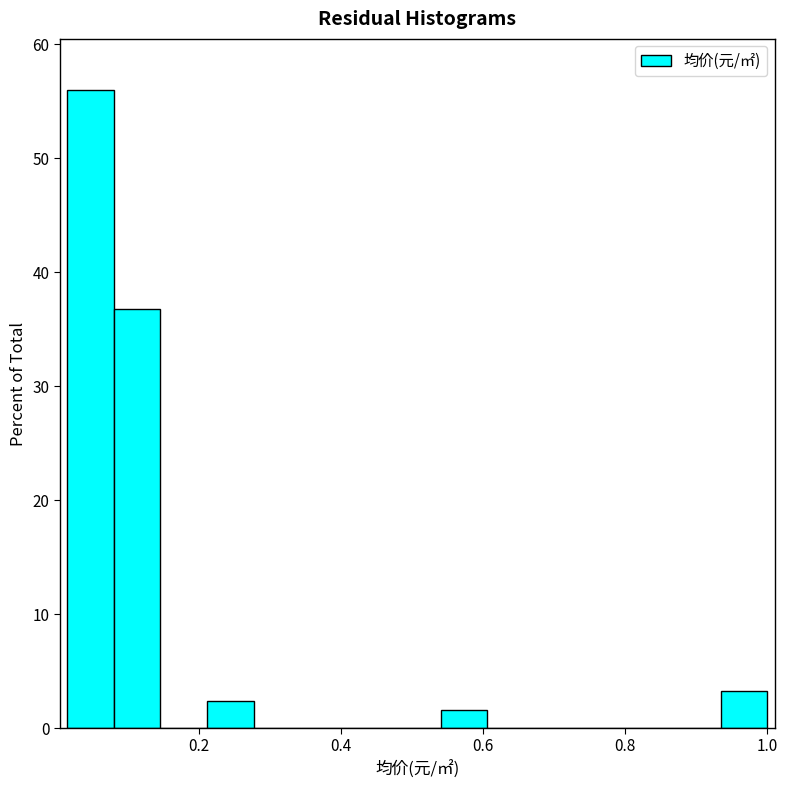

Around what value on the x-axis is the tallest bar? Give the approximate position of its centre, as read against the axis.

0.04